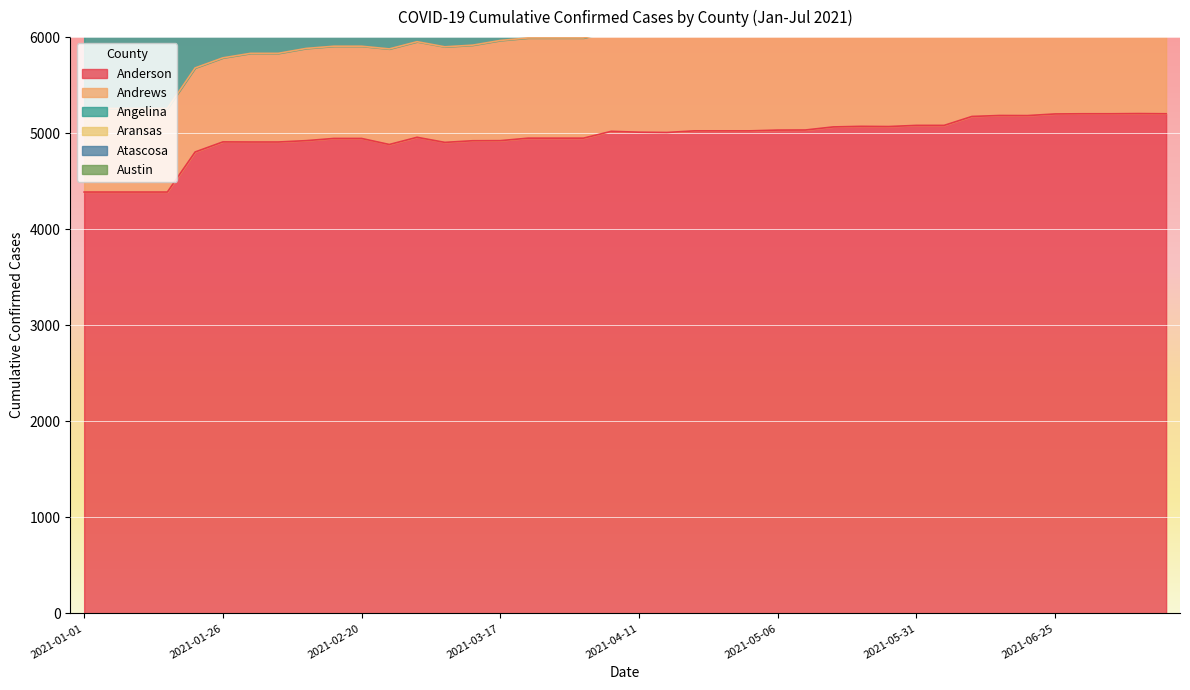

Is it true that Anderson equals 5202 at 2021-07-05?

True